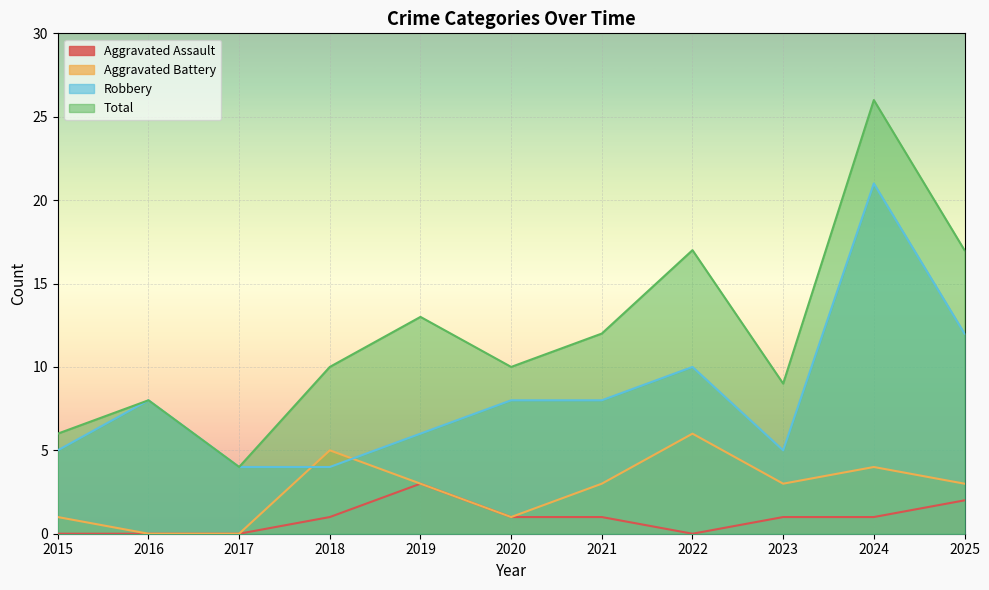

Reading left to right, list all the values displayed in this chart.

Aggravated Assault: 0	0	0	1	3	1	1	0	1	1	2
Aggravated Battery: 1	0	0	5	3	1	3	6	3	4	3
Robbery: 5	8	4	4	6	8	8	10	5	21	12
Total: 6	8	4	10	13	10	12	17	9	26	17